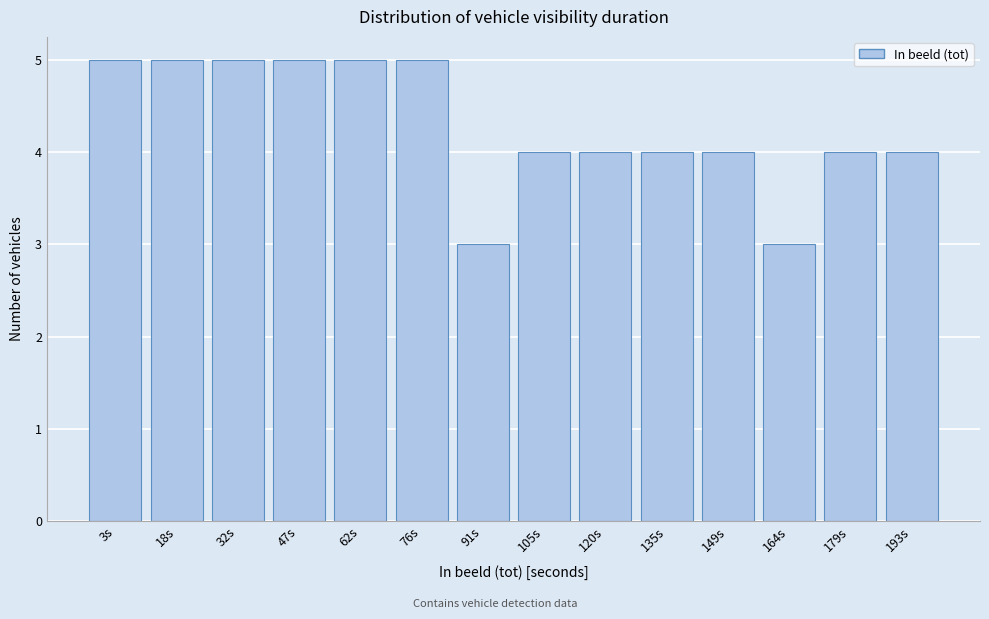

Reading left to right, what are all the values shown in this chart?

5	5	5	5	5	5	3	4	4	4	4	3	4	4